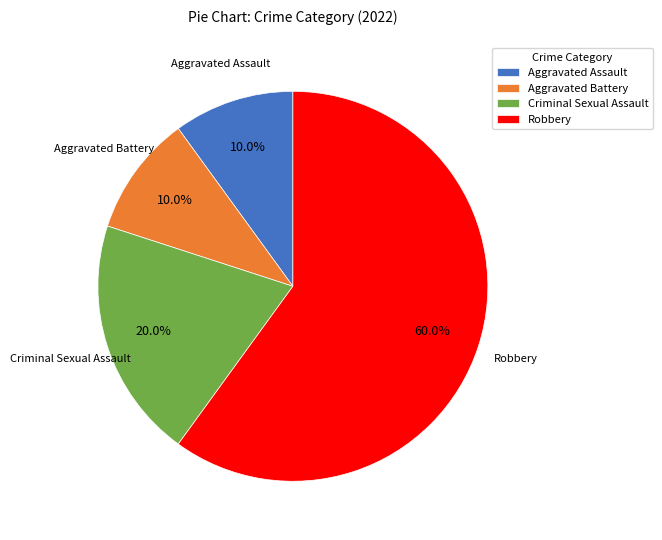

Does any single category account for the majority?

Yes